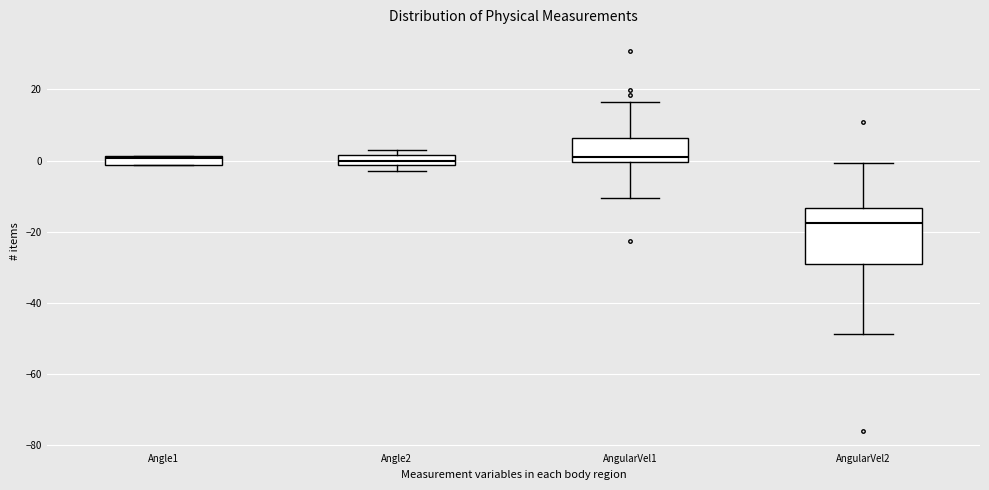

Where is the lower edge of the box for Angle2 on the y-axis? The values are not printed on the chart, so give them approximately, as read against the axis.

-2